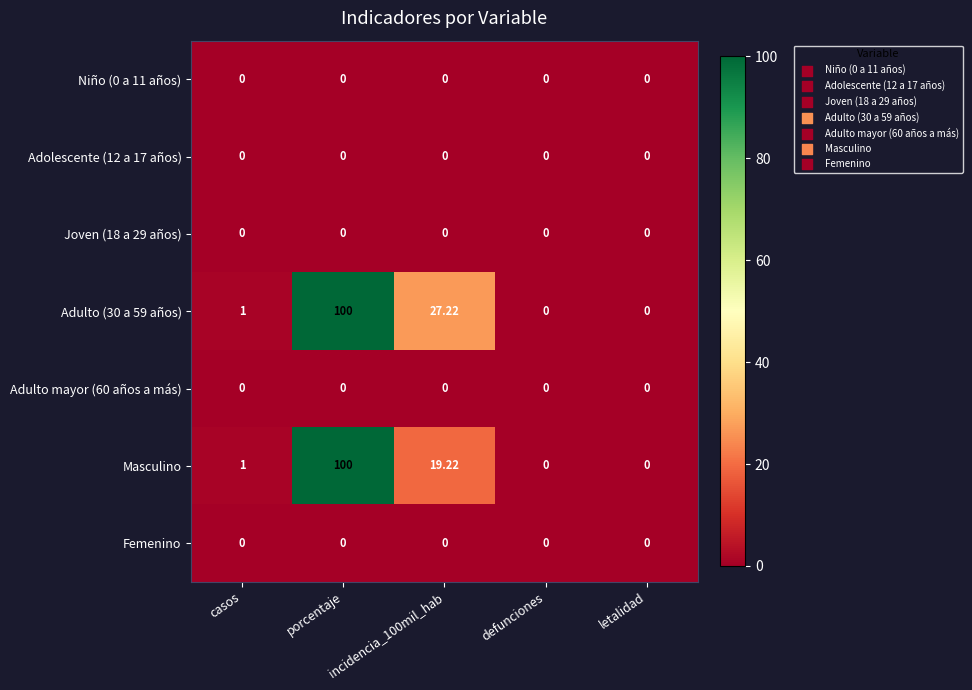

At which category is the sum across all series the highest?

porcentaje